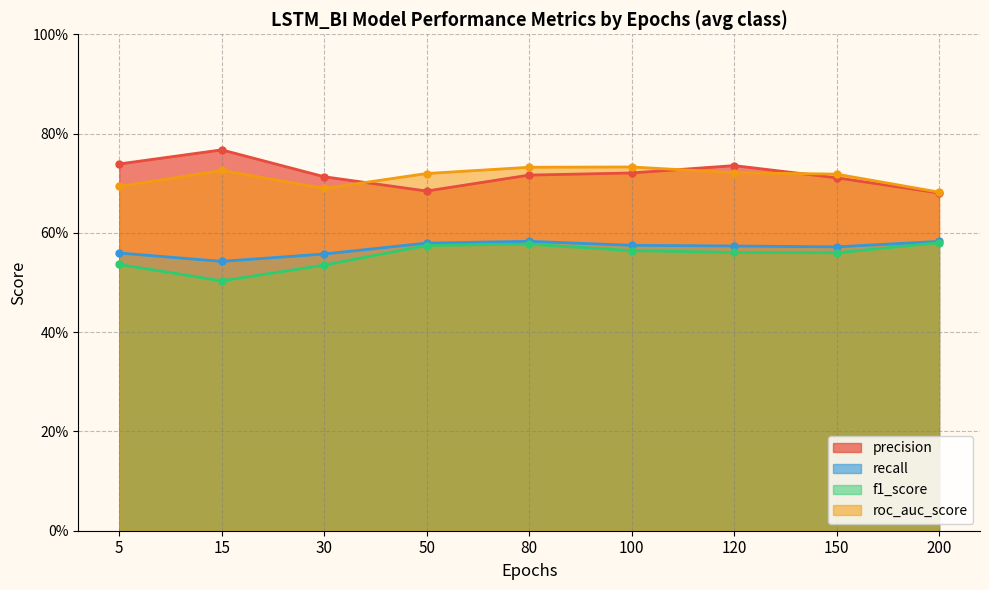

Where is the first local minimum for roc_auc_score?

30